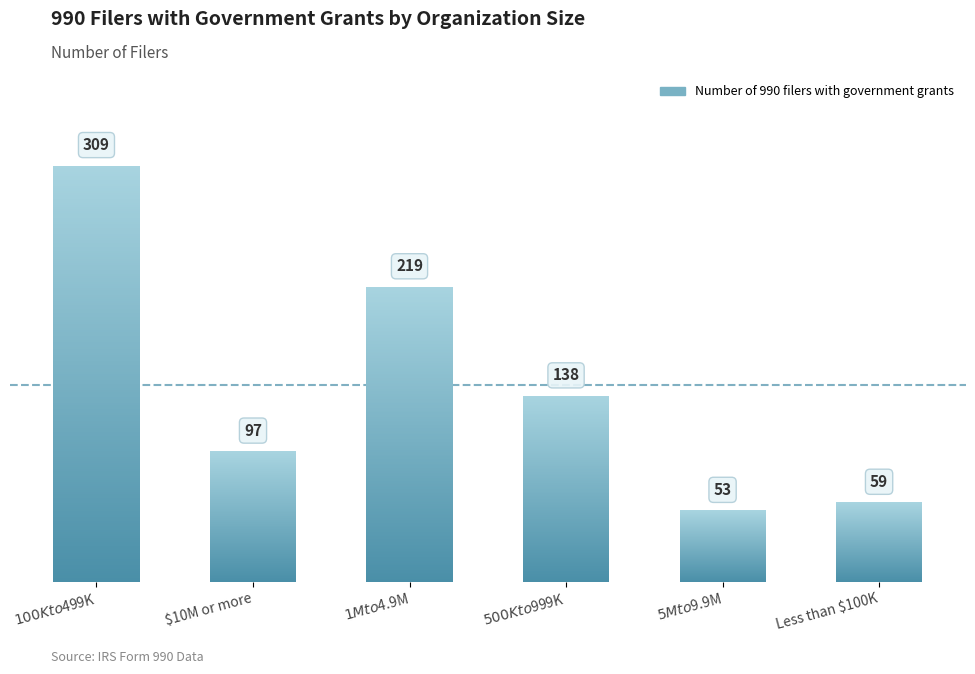

Which category has the highest value across all series?

$100K to $499K